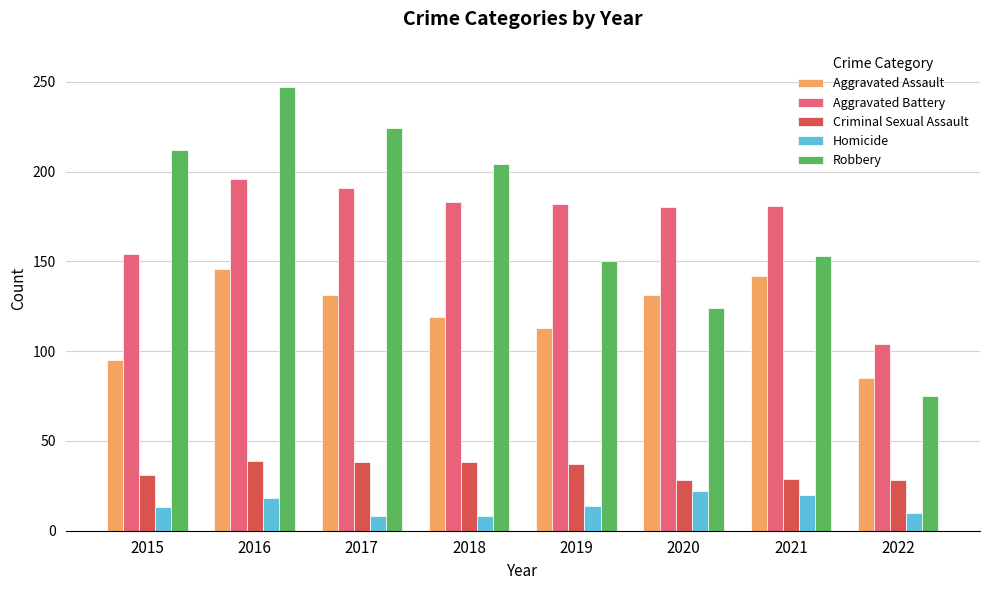

Which category has the lowest value in the Aggravated Battery series?

2022